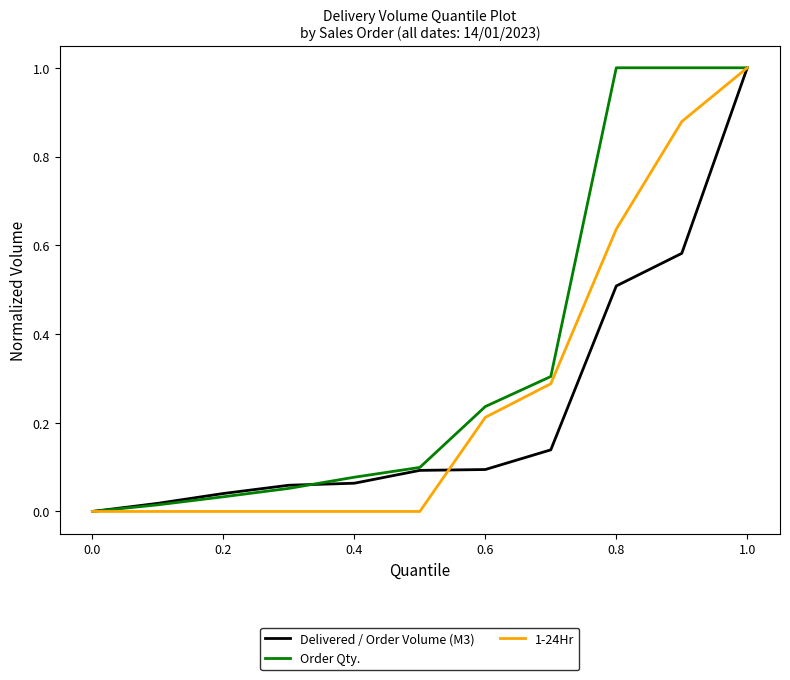

What is the highest value of the 1-24Hr series?

1.0